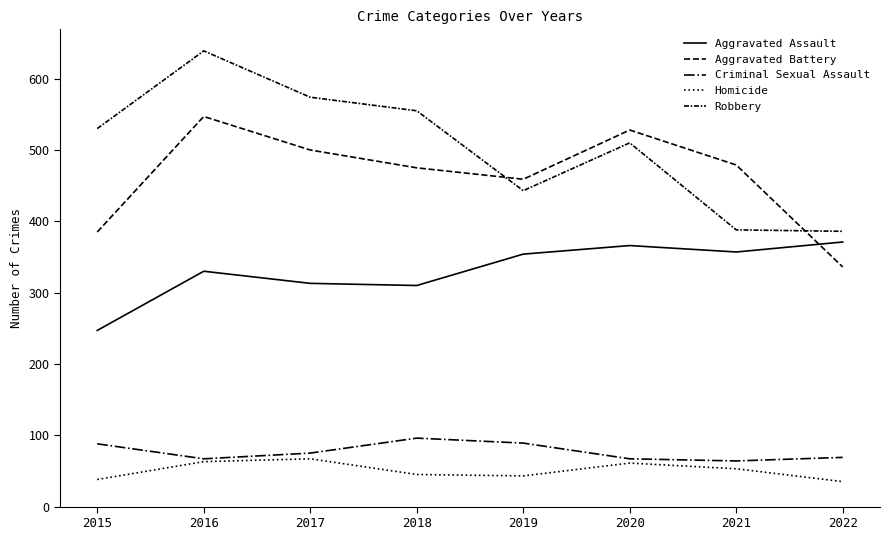

Between 2016 and 2018, which series saw the biggest shift?

Robbery